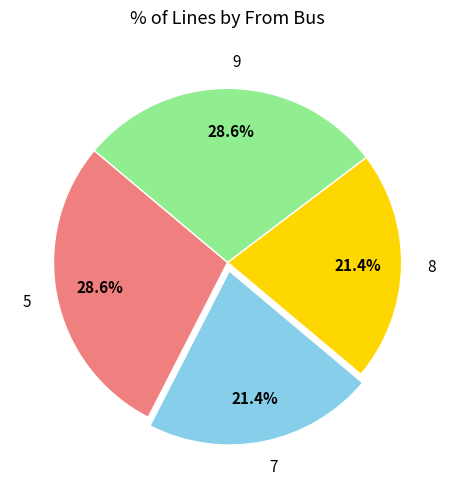

Combined, what portion of the pie is 8 and 9?

50.0%